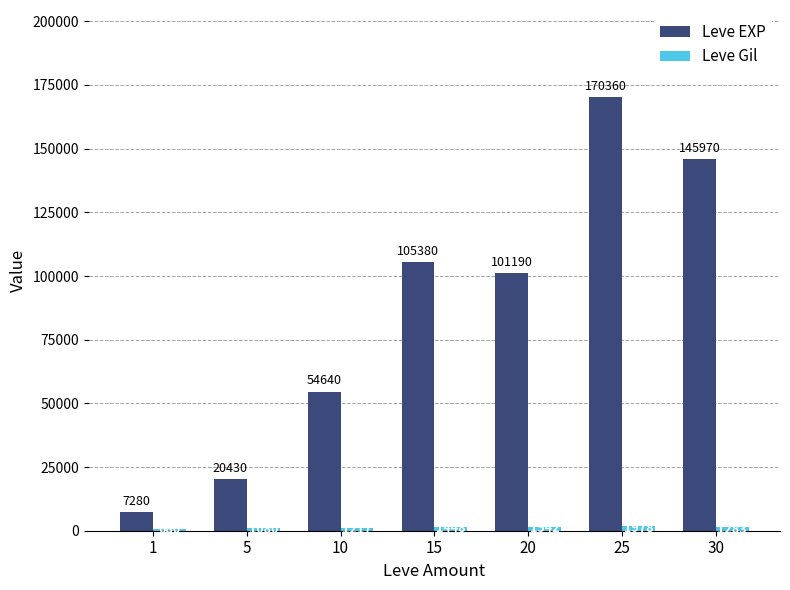

What is the sum of all Leve EXP values?

605250